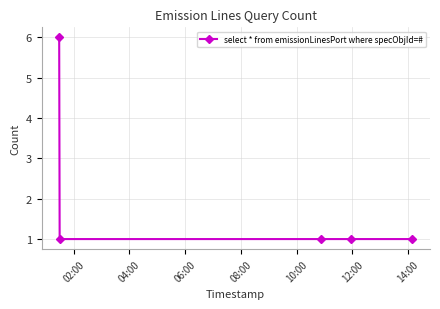

True or false: there are more than 2 points higher than both neighbors.

False